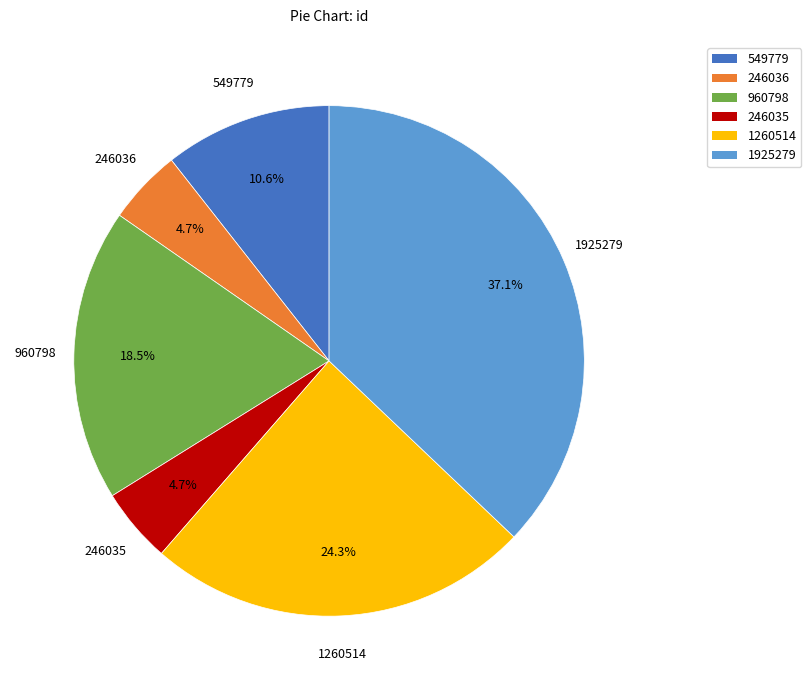

What is the largest slice in the pie chart?

1925279